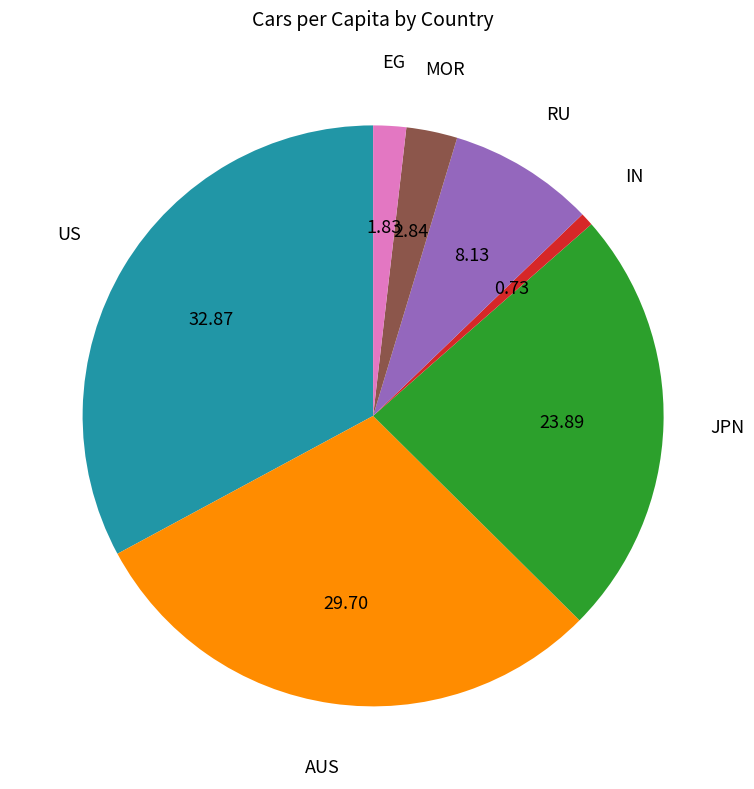

Is there any slice that represents more than half of the pie?

No